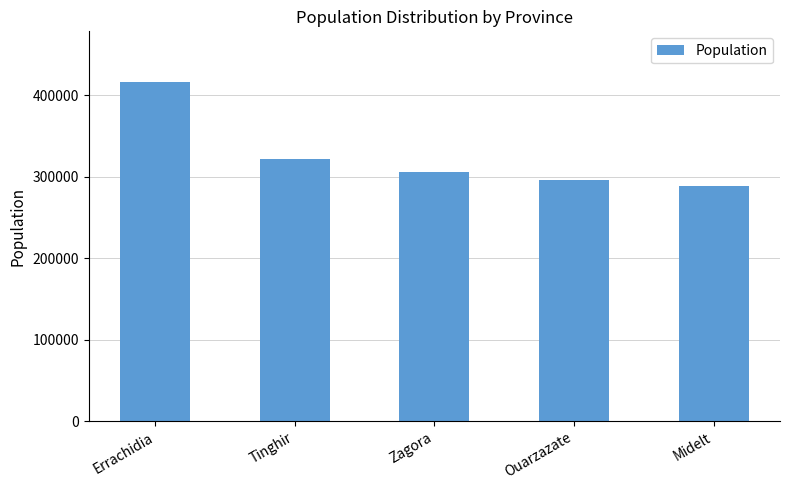

What is the value of the 4th bar from the left?

295622